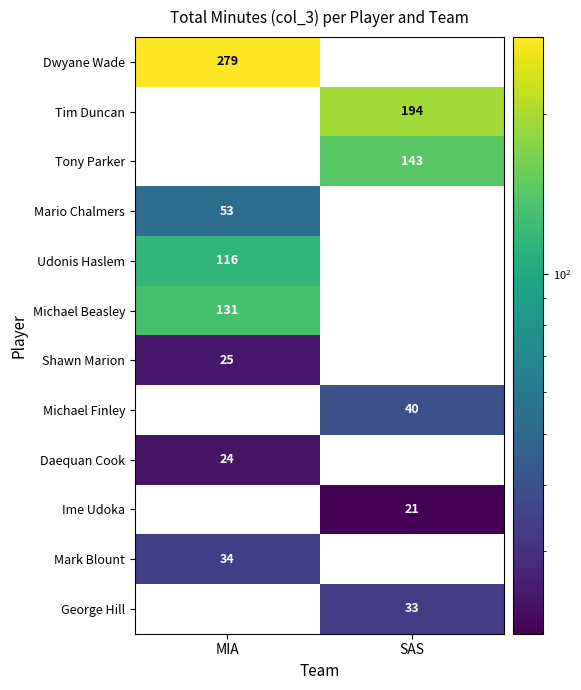

The Udonis Haslem series shows 27 at MIA. True or false?

False